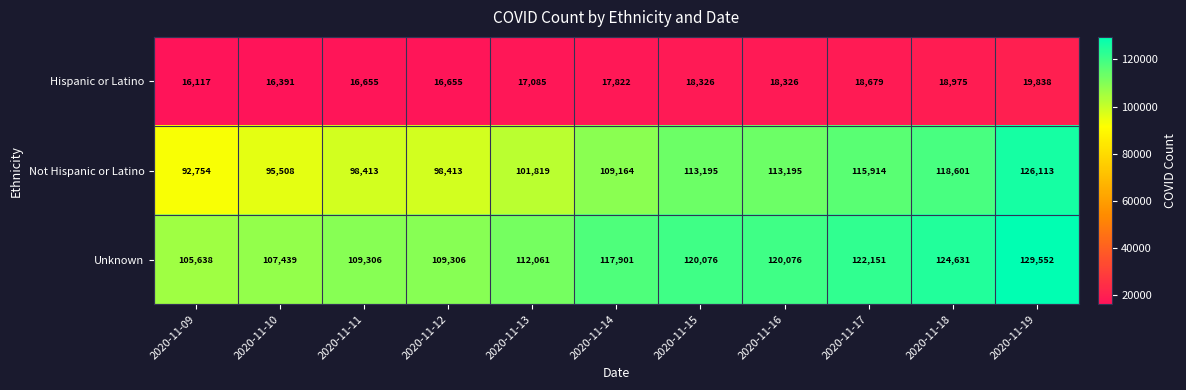

What is the smallest value displayed?

16117